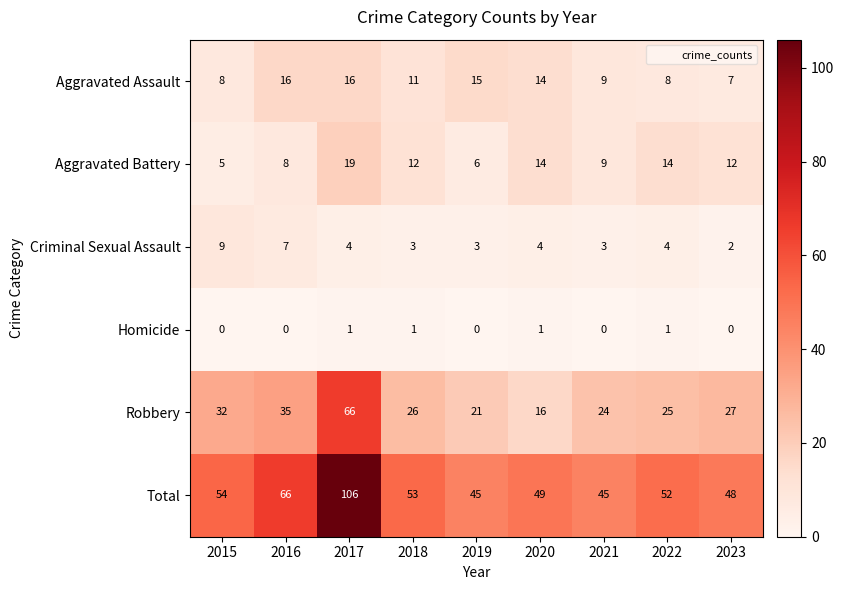

Which series has the largest total across all categories?

Total